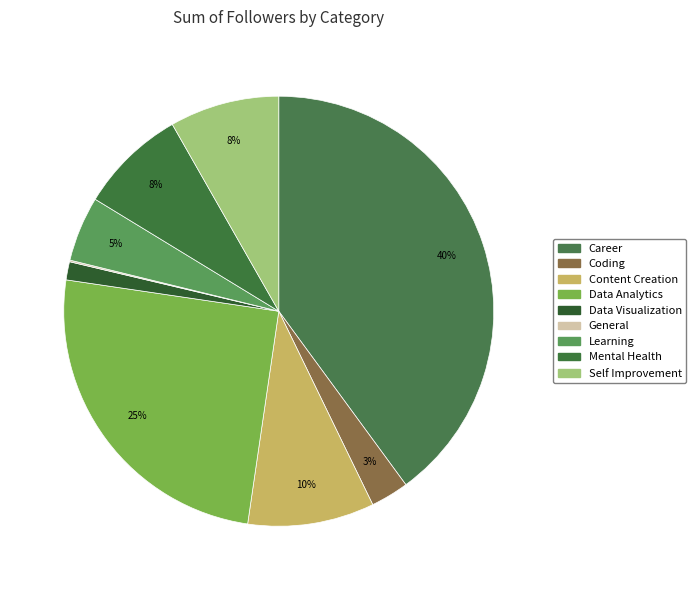

What percentage is NOT represented by Mental Health?

92.0%